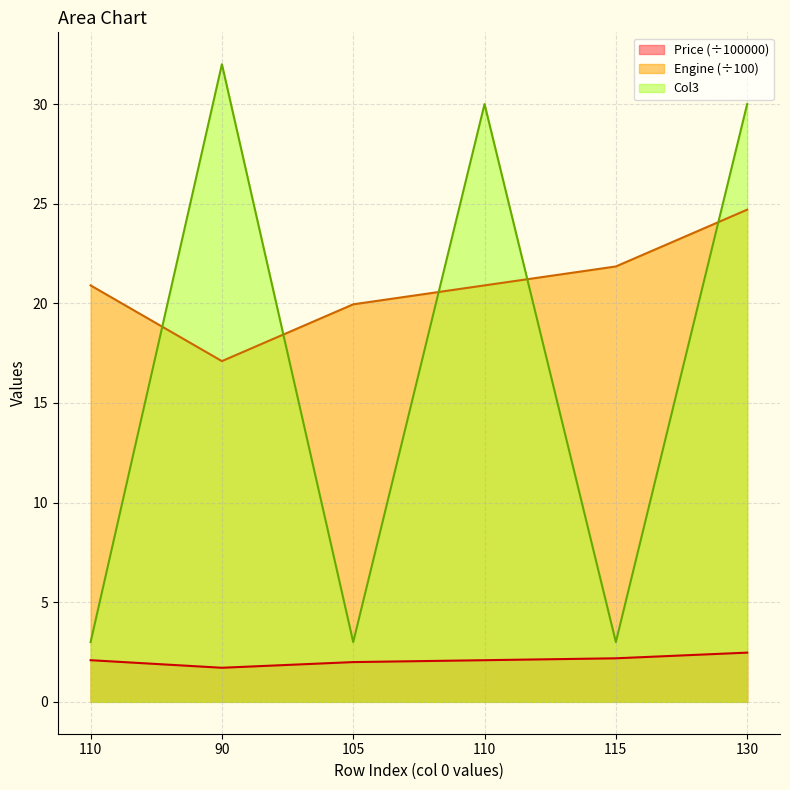

What is the spread (max minus min) of values at 115?

19.7